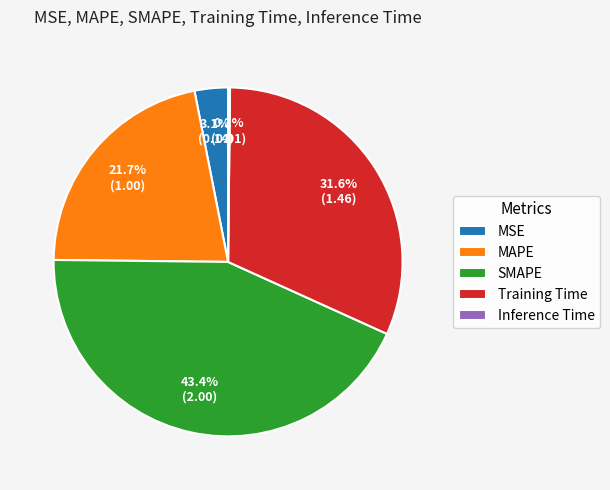

Is there any slice that represents more than half of the pie?

No